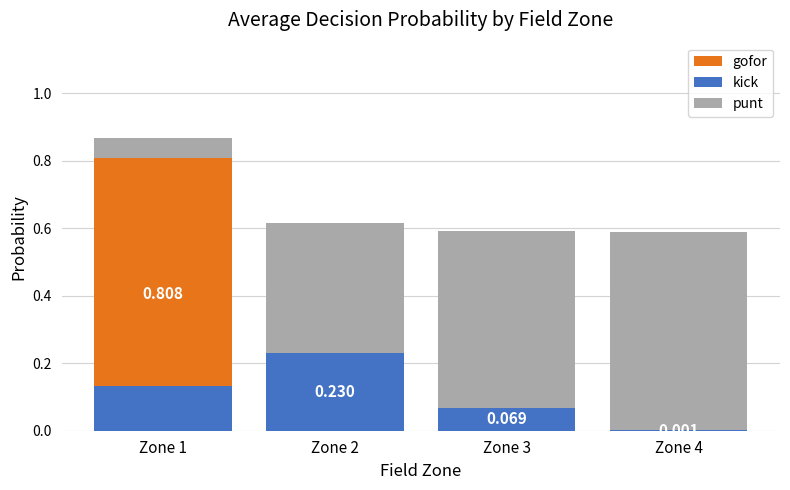

The value of kick at Zone 2 is 0.1. True or false?

False